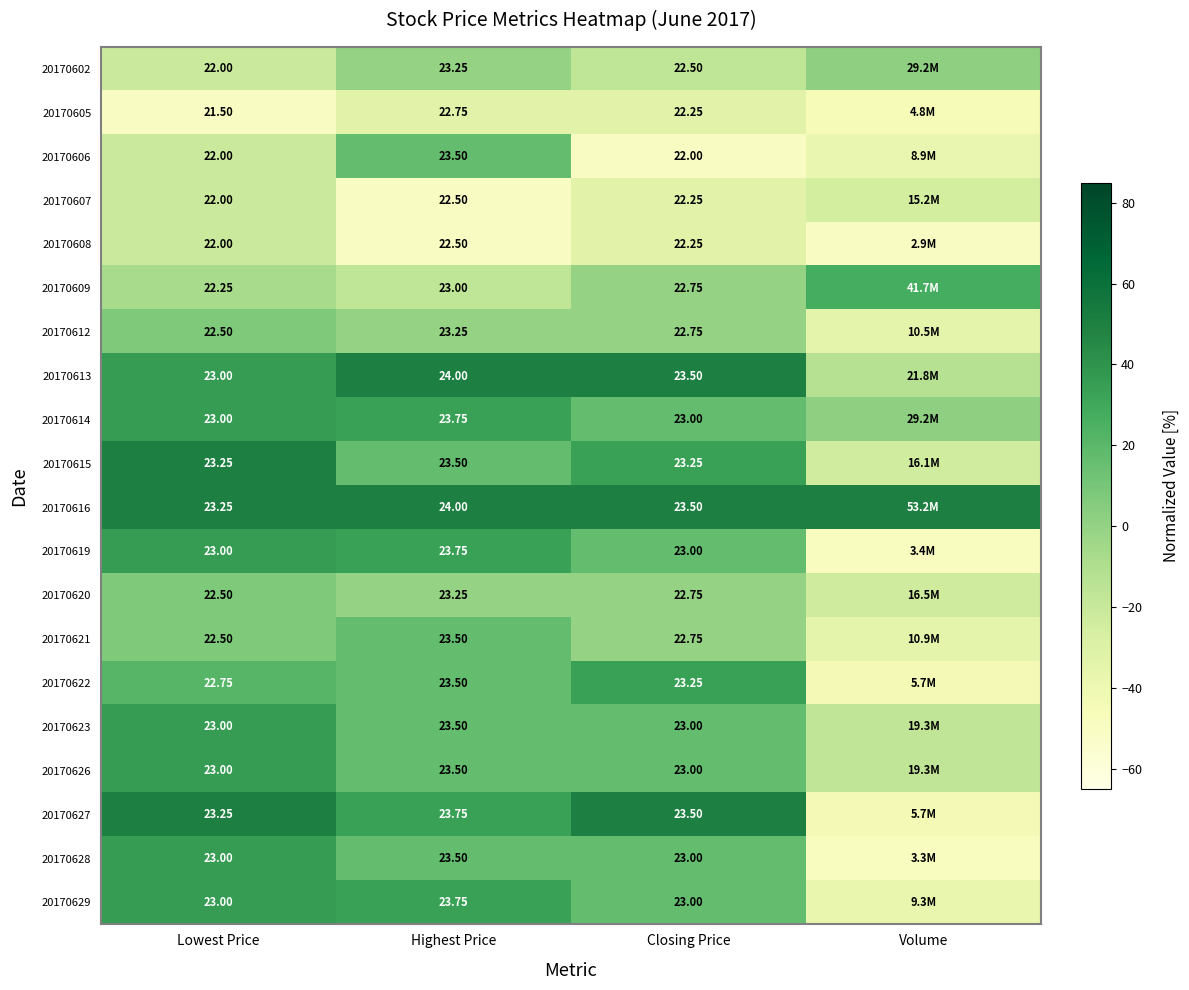

Is the value of 20170606 at Highest Price greater than the value of 20170608 at Closing Price?

Yes